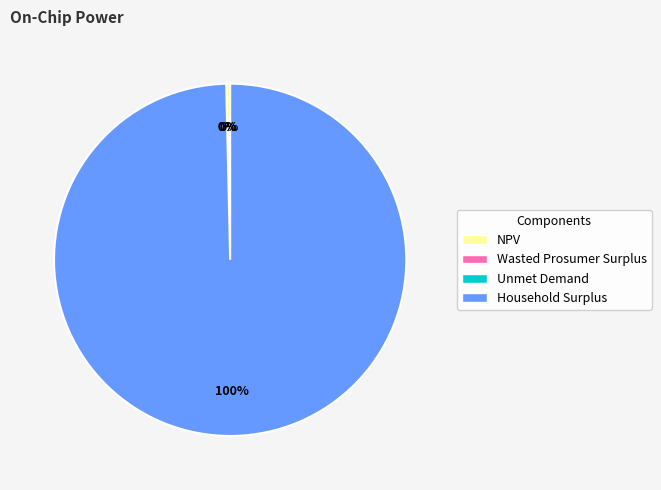

To the nearest percent, what is the difference between the largest and smallest slice percentages?

100%